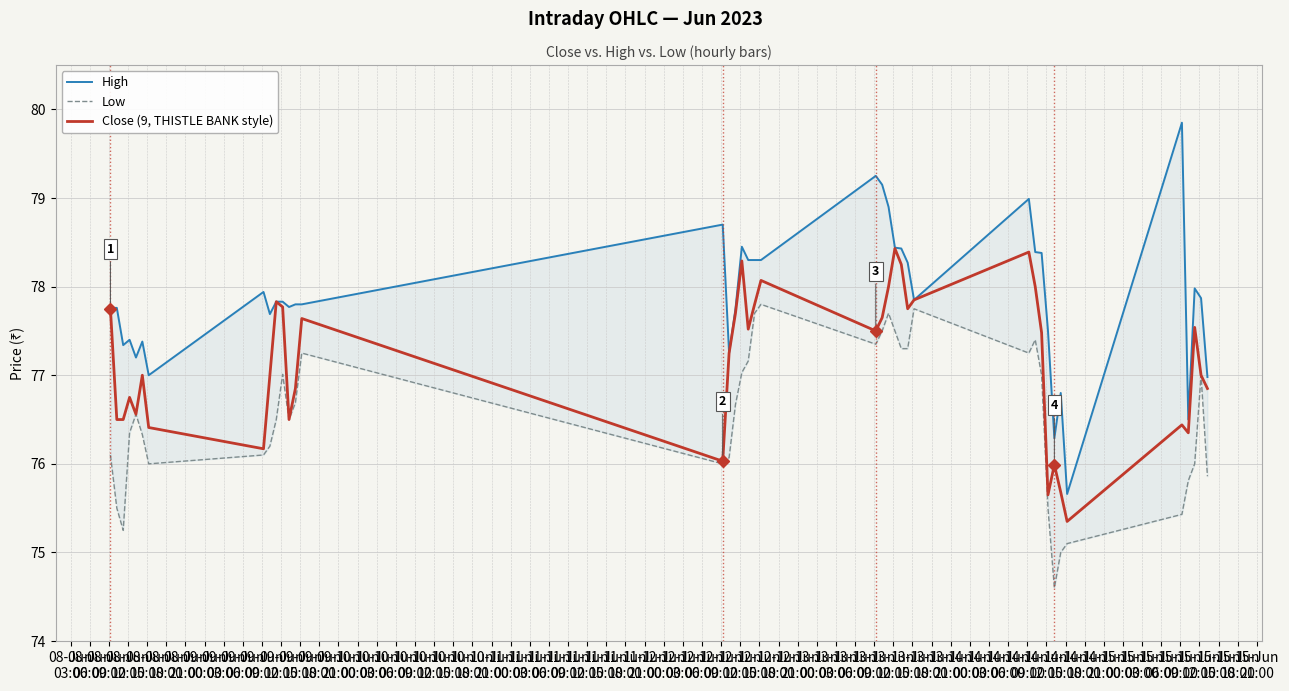

What are all the series names shown in the legend?

High, Low, Close (9, THISTLE BANK style)